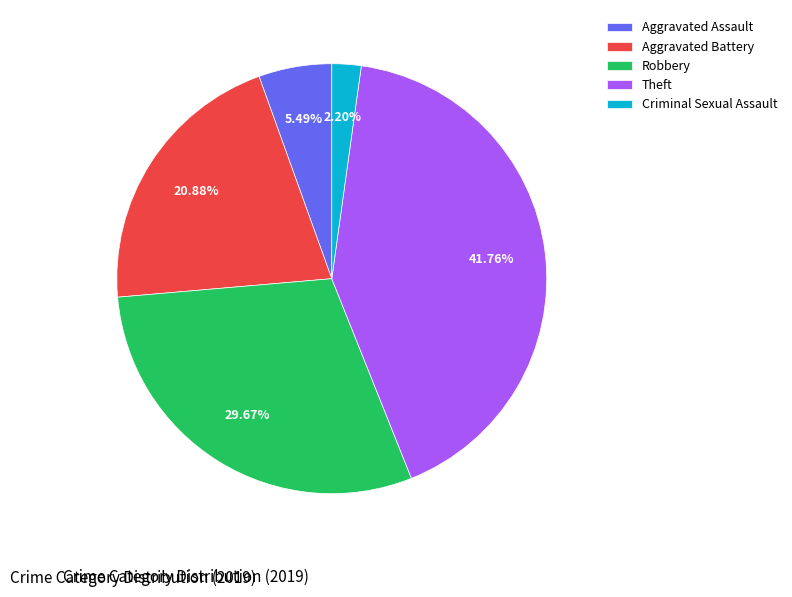

How many segments does this pie chart have?

5